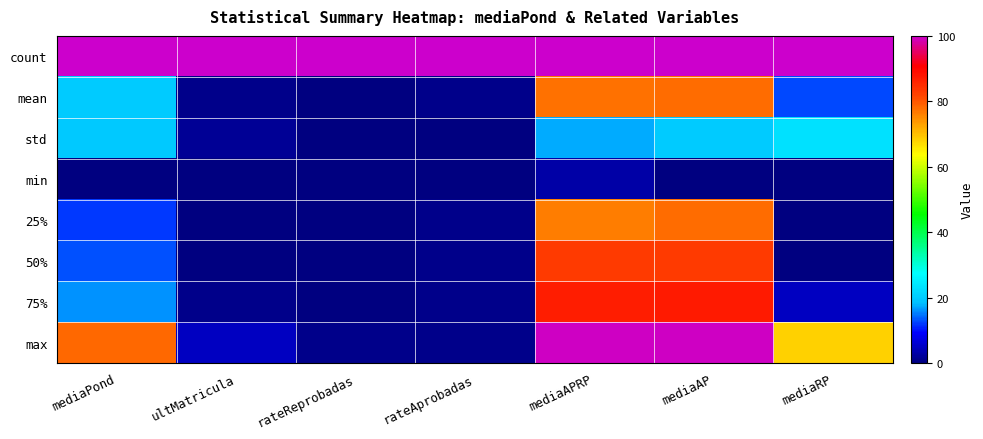

Between mediaRP and mediaPond, which is larger?

mediaRP